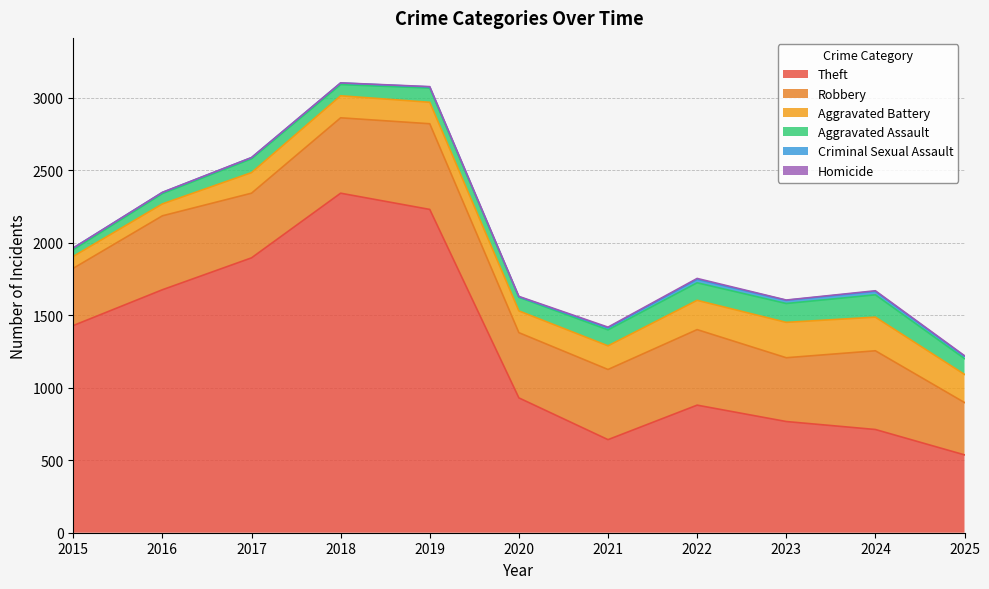

Where is the first local maximum for Aggravated Battery?

2018